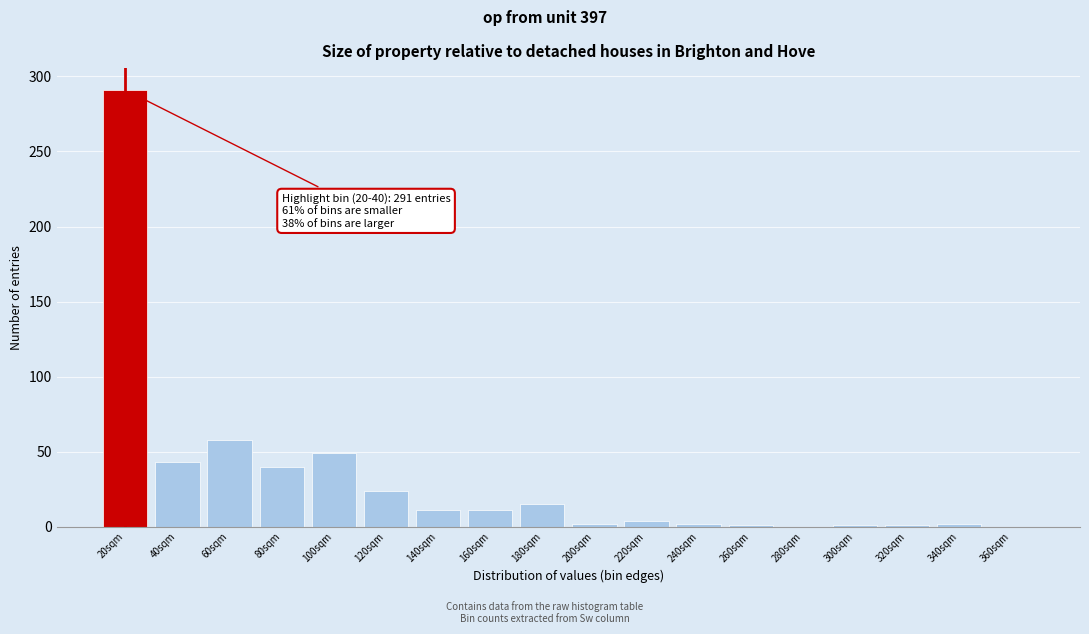

What is the sum of the values at 100sqm and 160sqm?

60